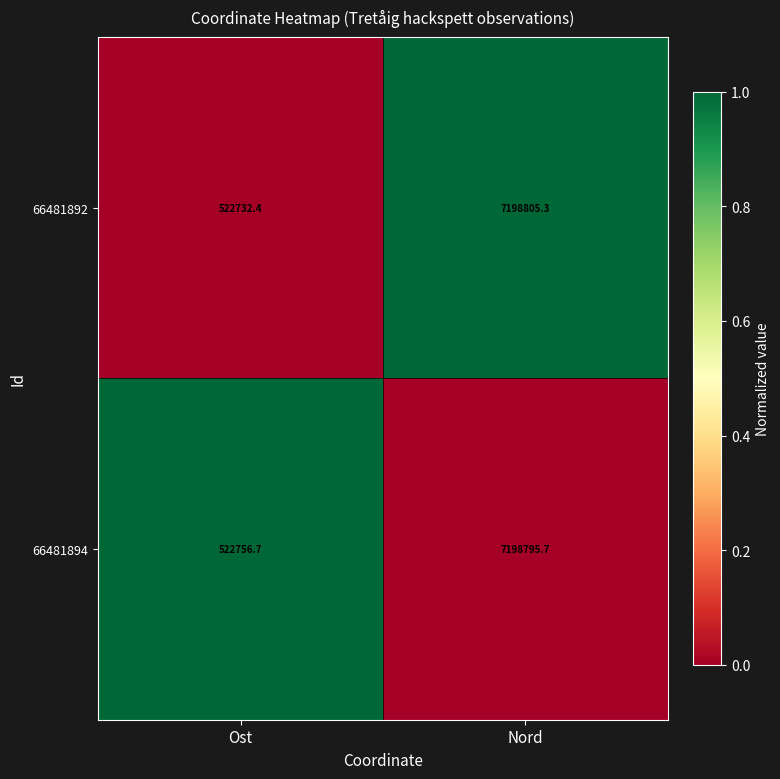

How many series are shown in this chart?

2